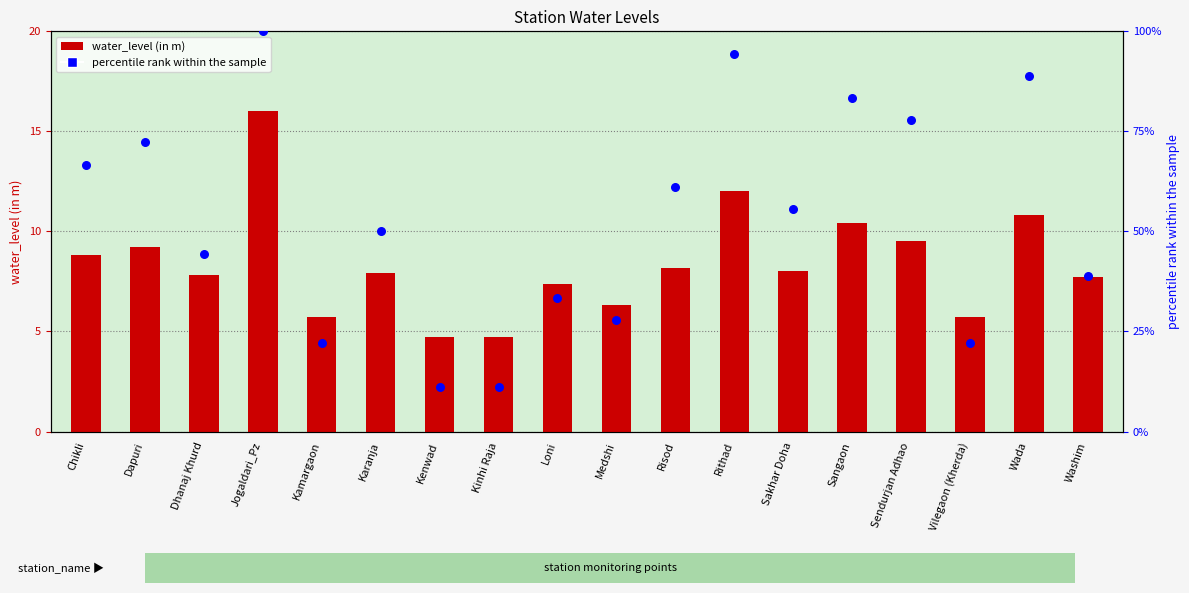

Which series has the largest total across all categories?

percentile rank within the sample